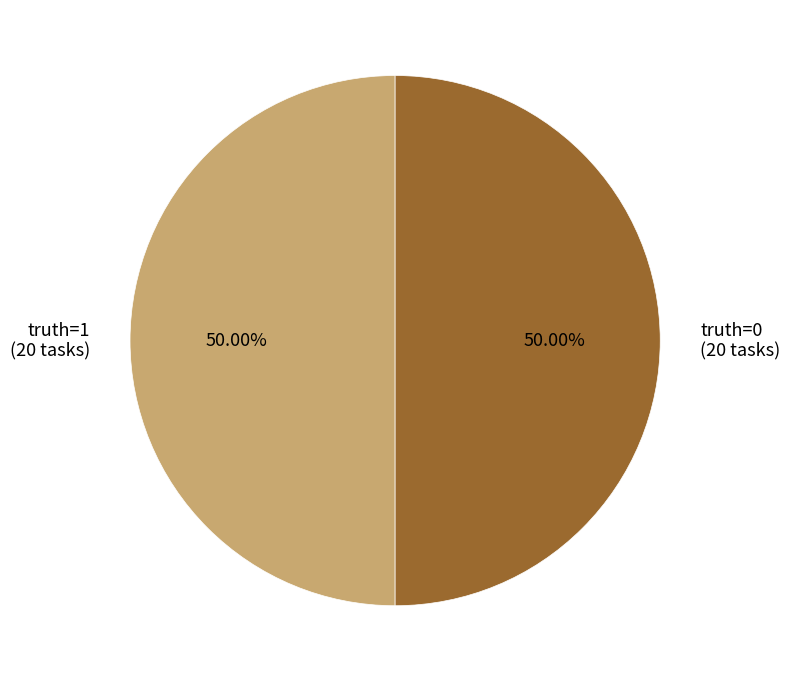

To the nearest percent, what is the average slice percentage?

50%